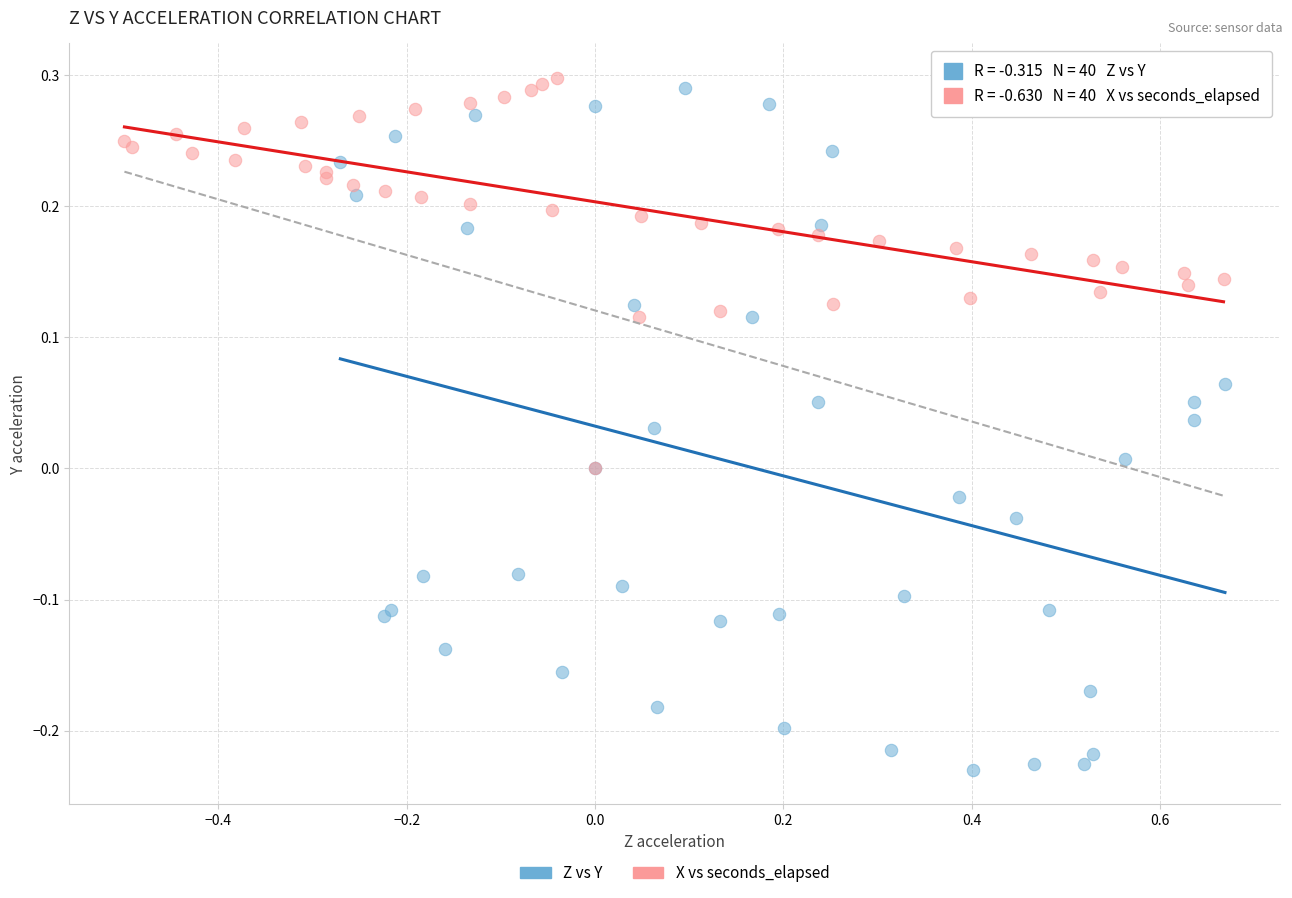

Which series contains the lowest Y value?

Z vs Y